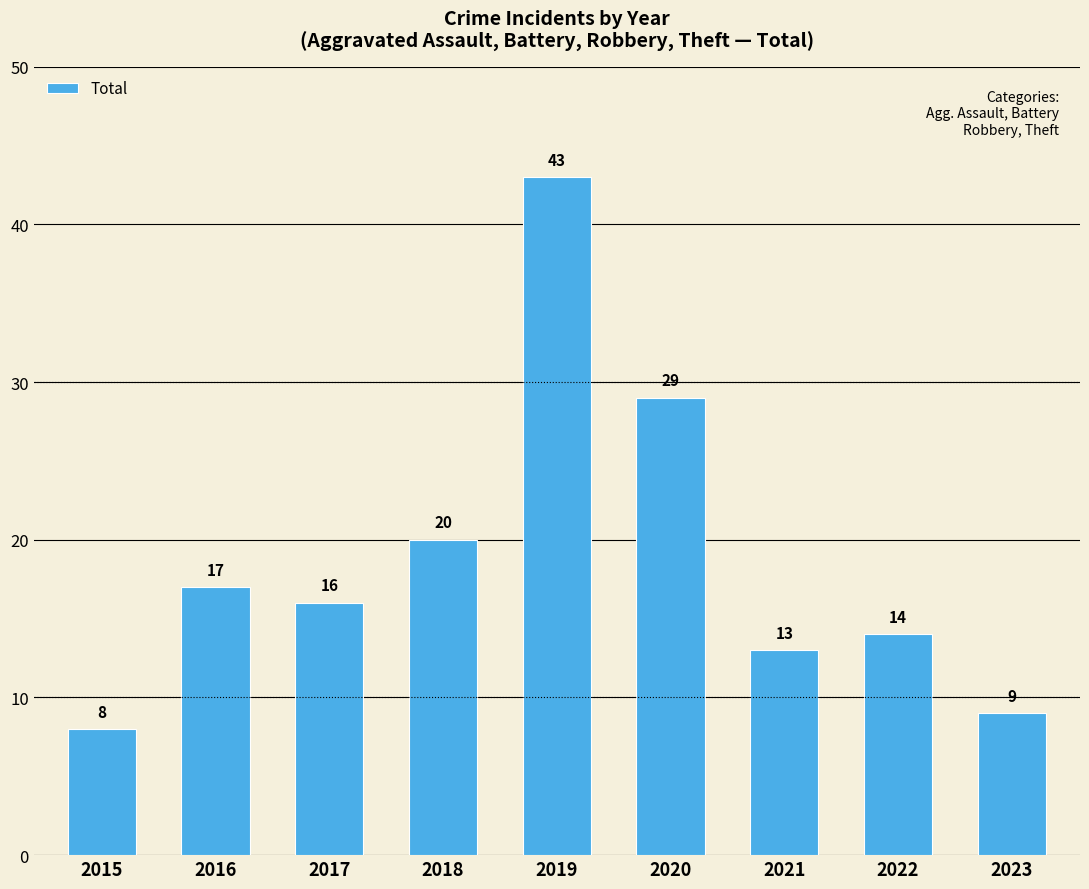

Rank the categories by value from lowest to highest.

2015, 2023, 2021, 2022, 2017, 2016, 2018, 2020, 2019